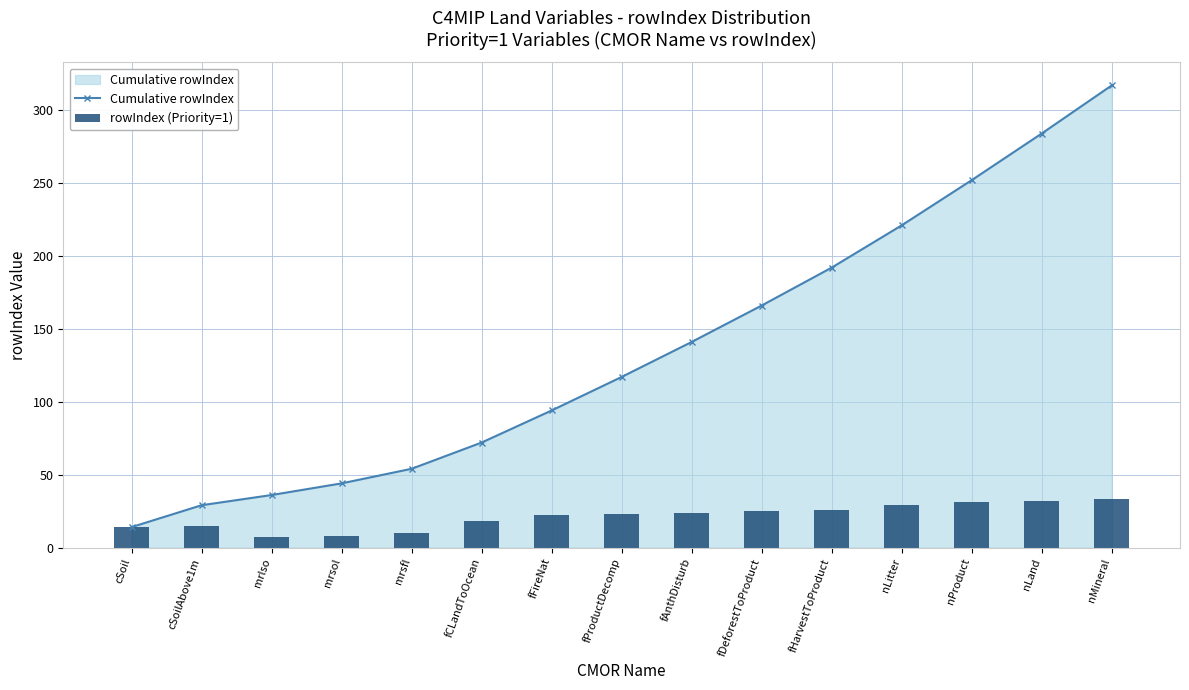

Read the rowIndex (Priority=1) value at mrsol.

8